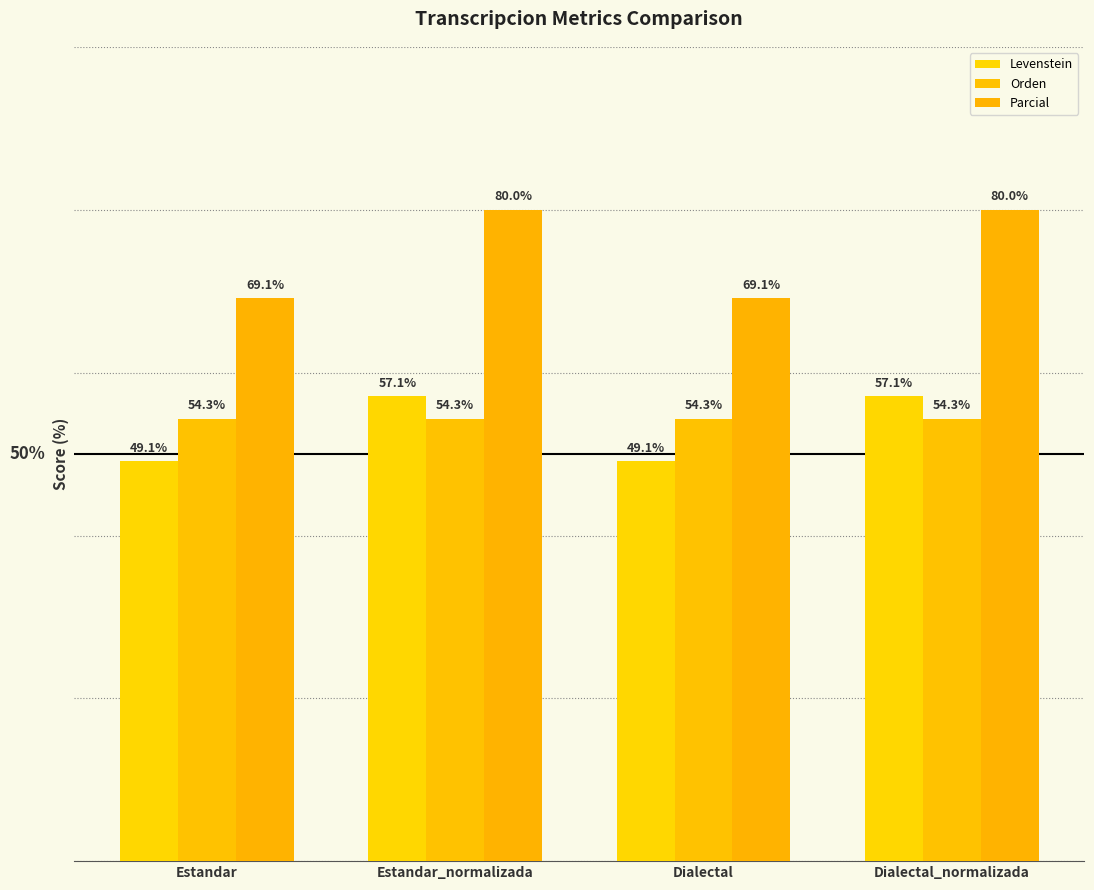

Rank the series at Estandar from lowest to highest value.

Levenstein, Orden, Parcial